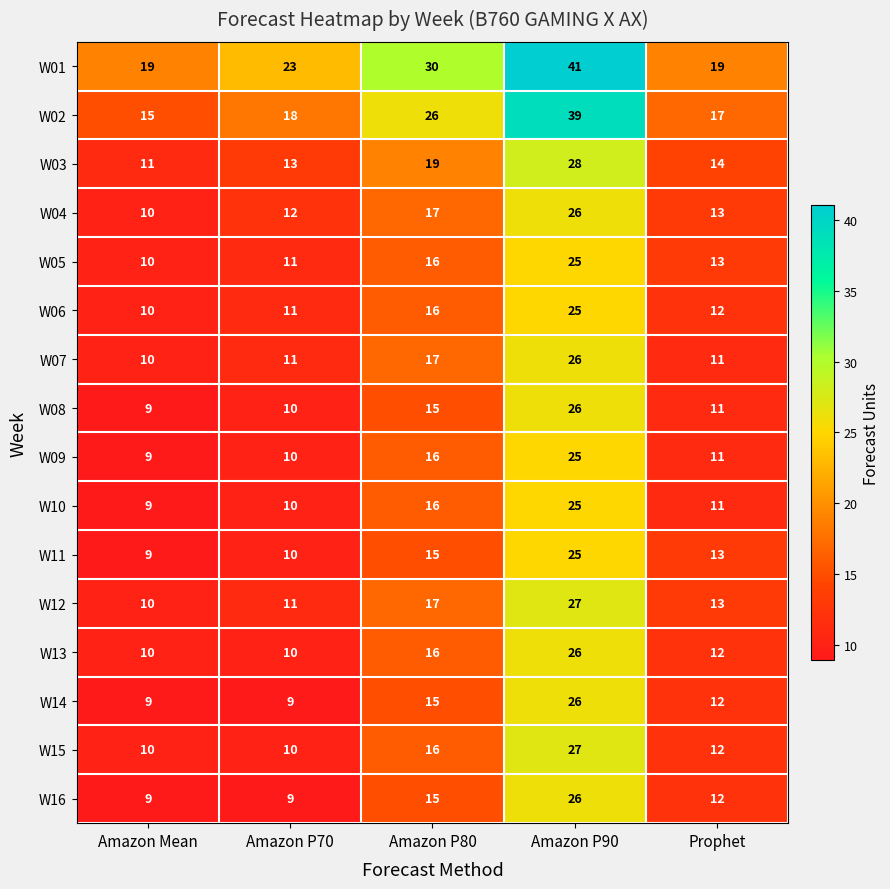

How many W14 values are between 9 and 15?

4